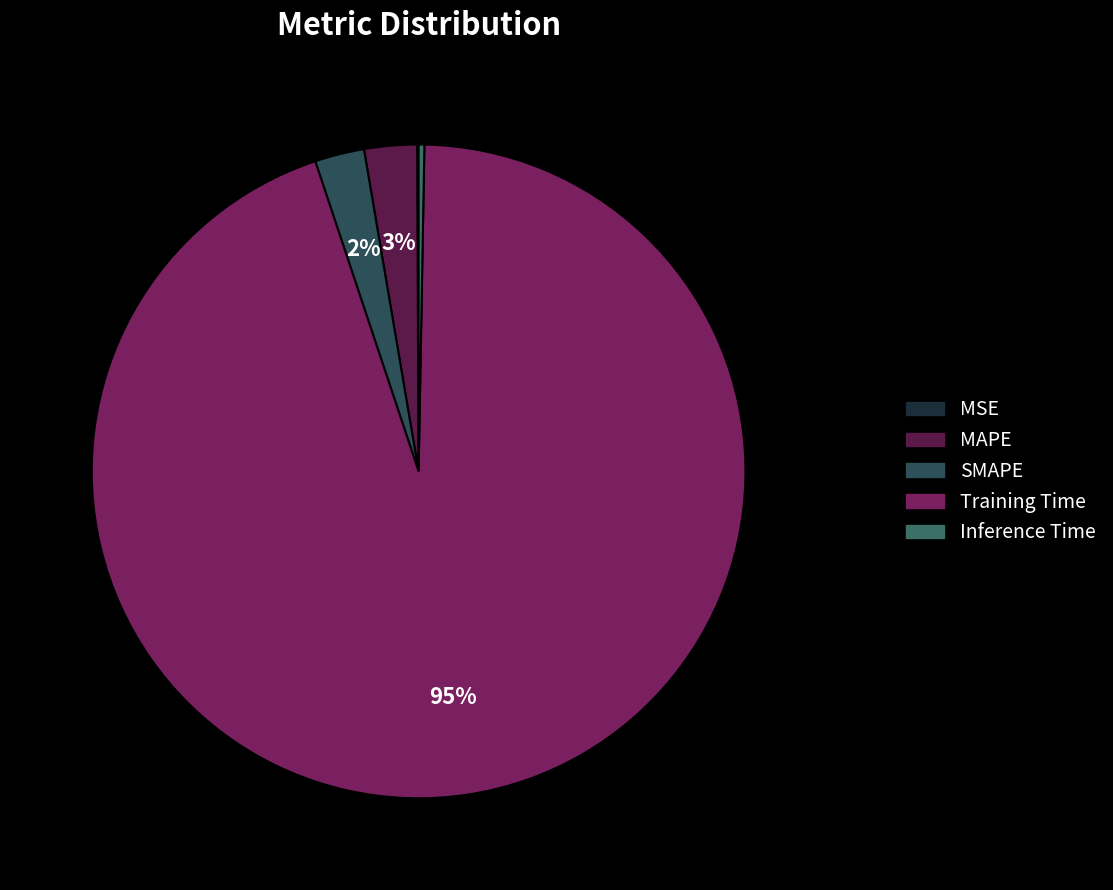

To the nearest percent, what is the combined percentage of Inference Time and Training Time?

95%